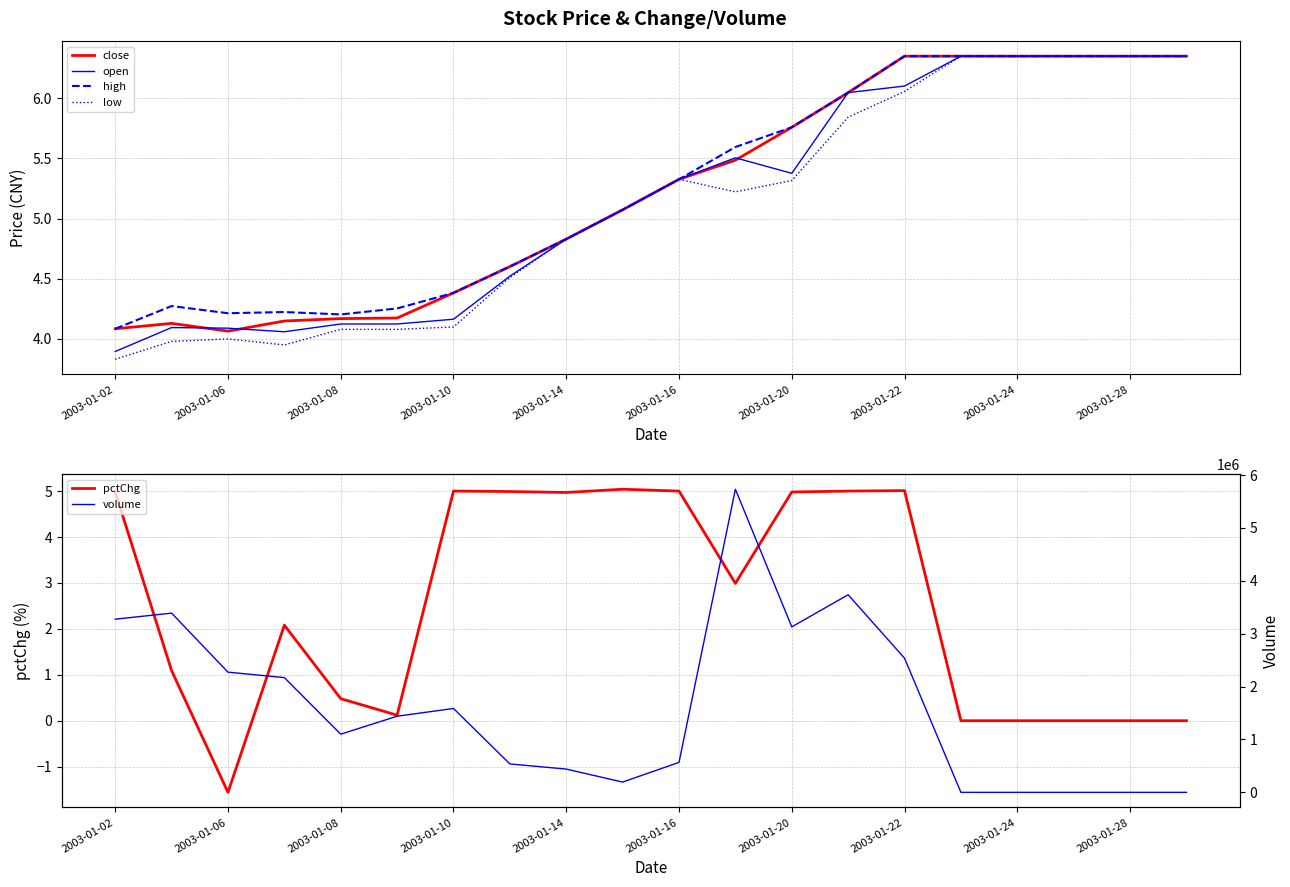

The pctChg series shows 3.0 at 11. True or false?

True